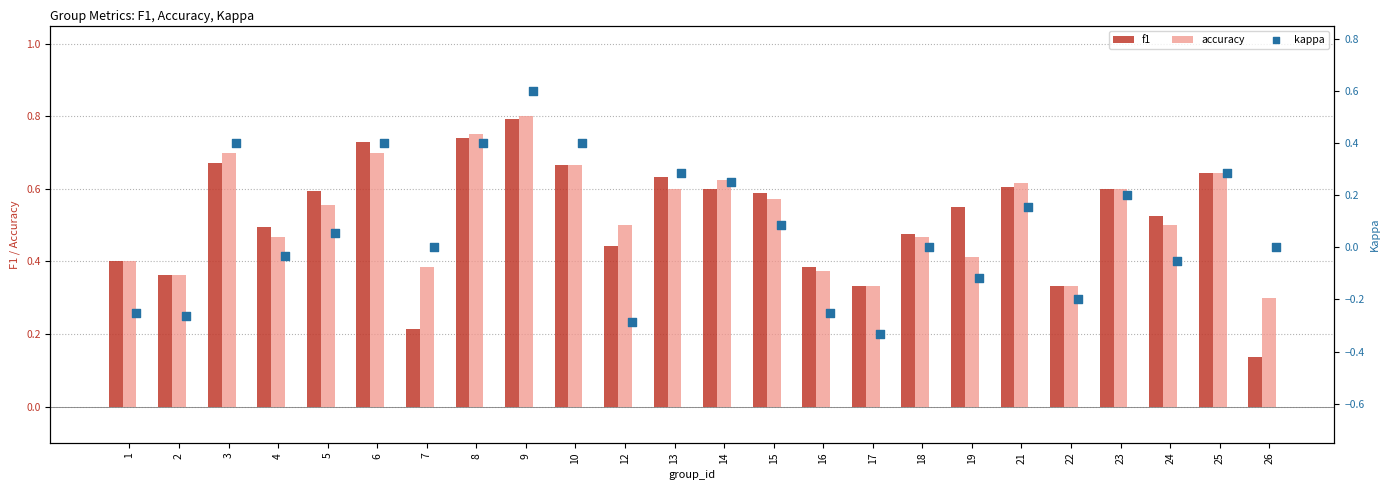

Is the value of f1 at 7 greater than the value of accuracy at 23?

No